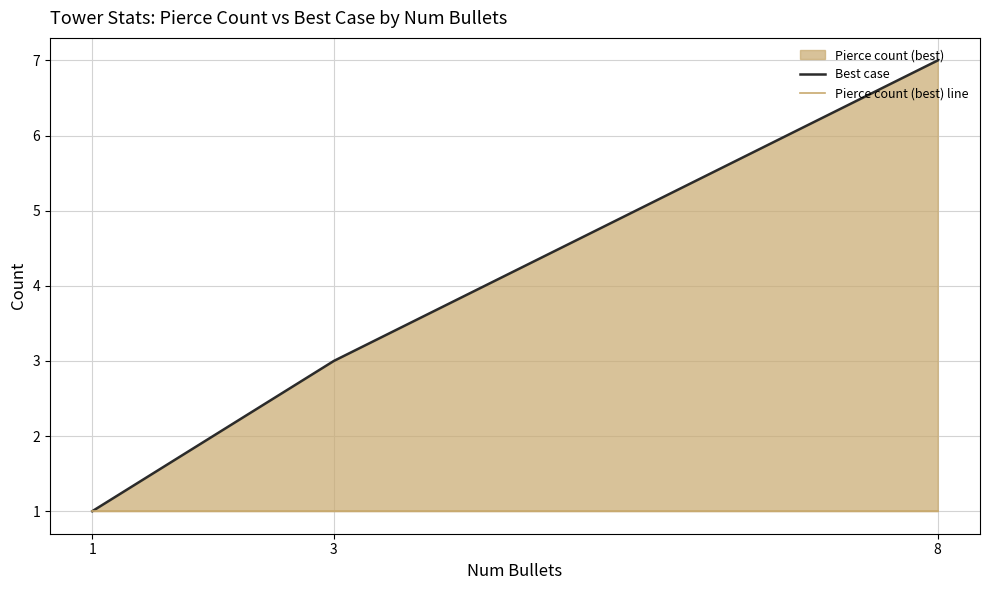

What is the difference between the maximum and minimum values in the Best case series?

6